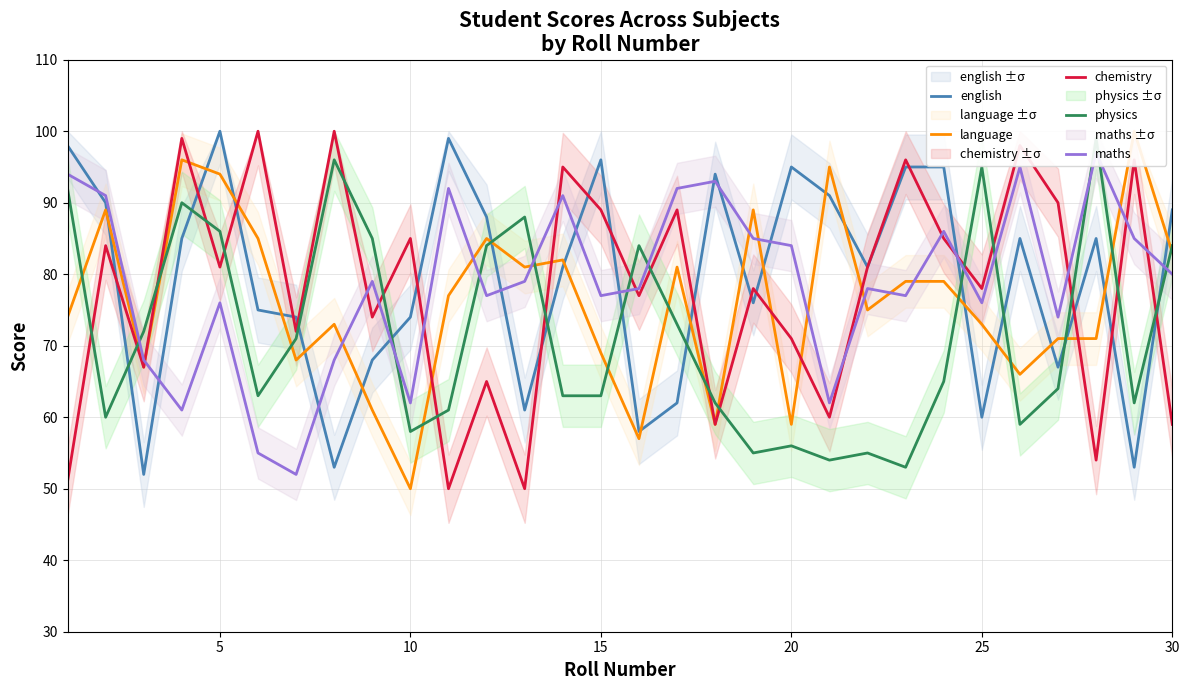

At which category does english reach its first local peak?

5